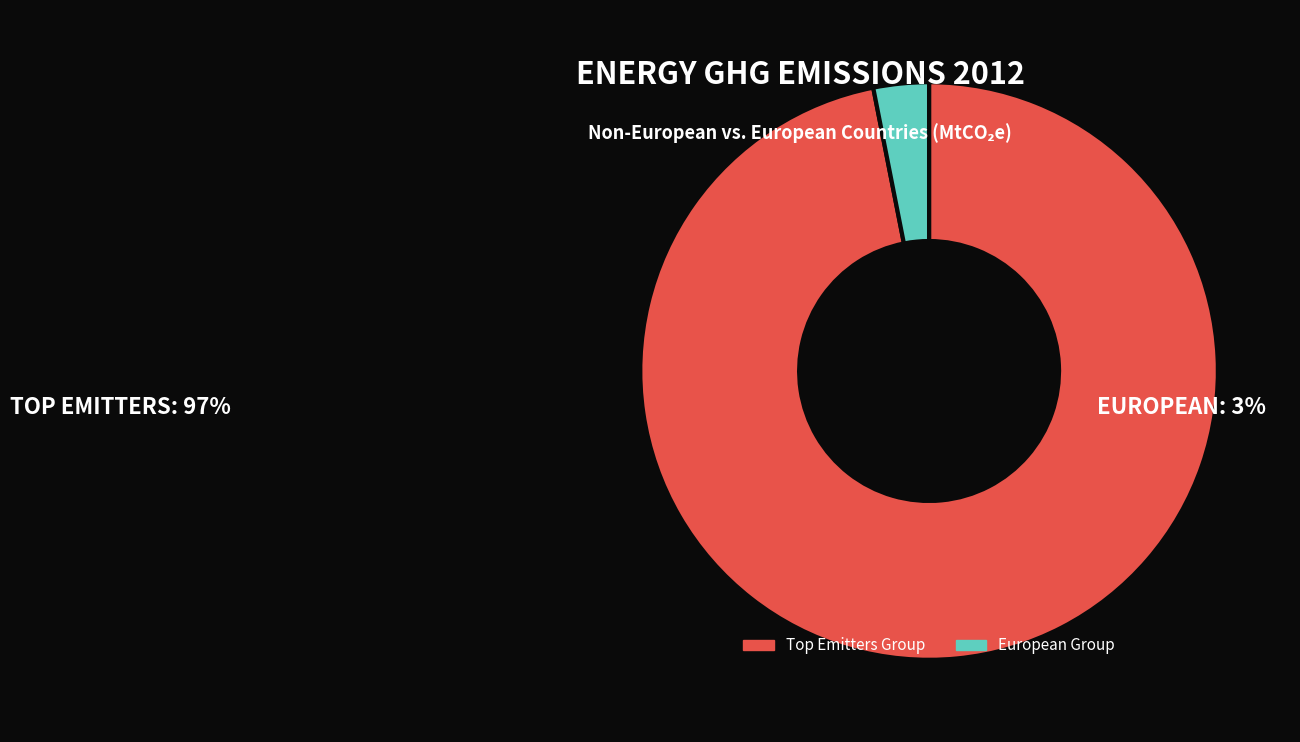

Is it true that European Group is 3% of the pie?

True